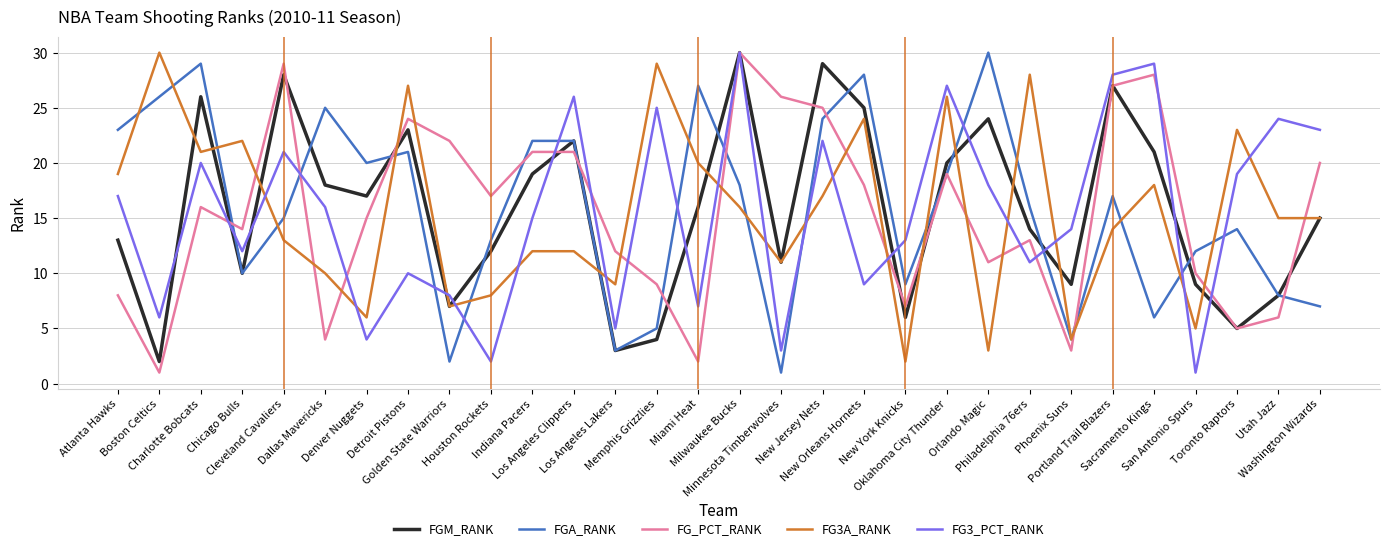

Which series ends up on top after the final intersection of FG_PCT_RANK and FGM_RANK?

FG_PCT_RANK